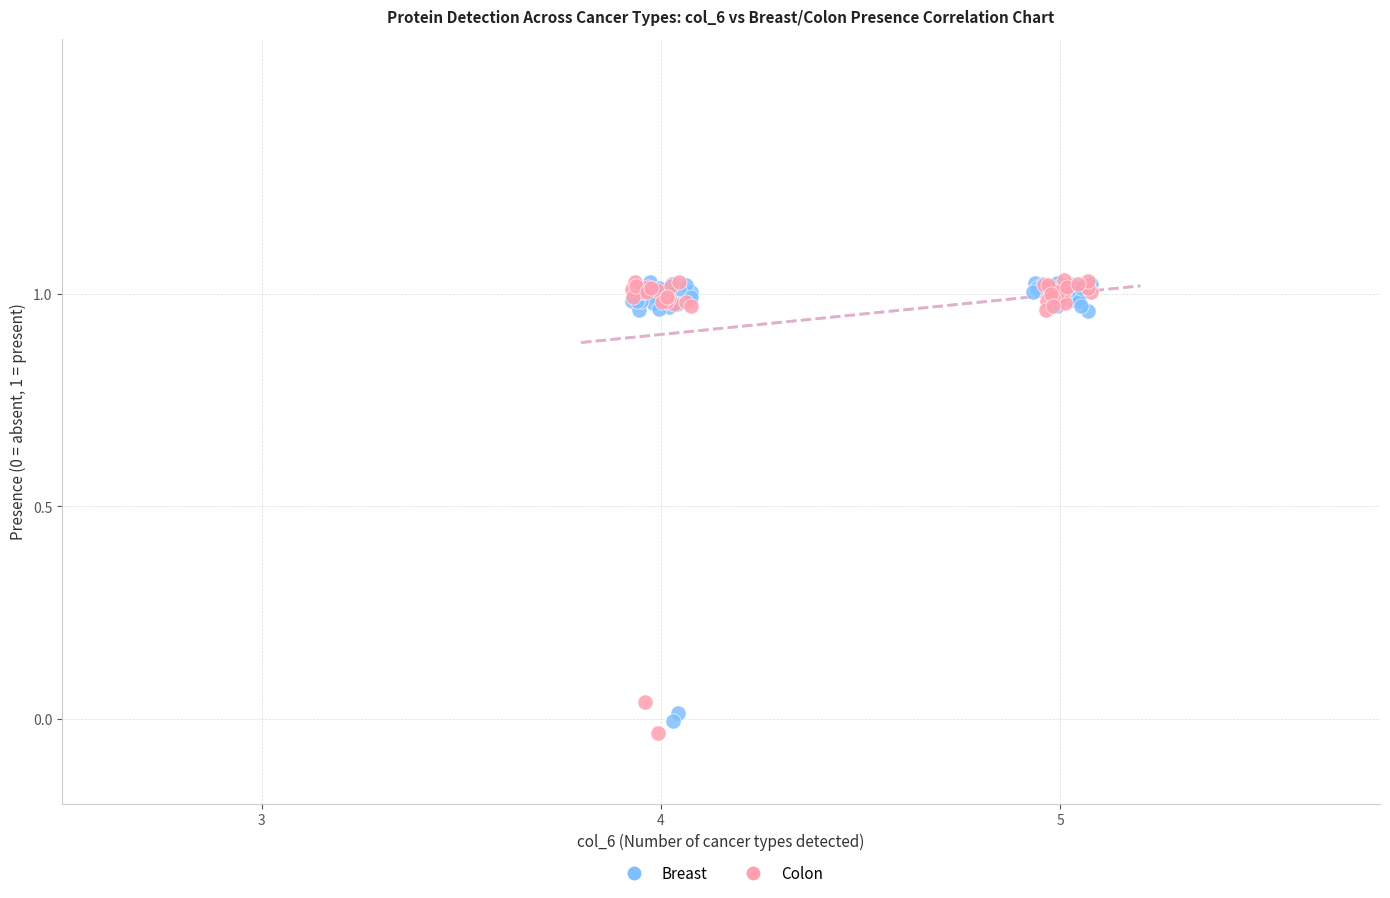

Which series has the largest Y range (max minus min)?

Colon